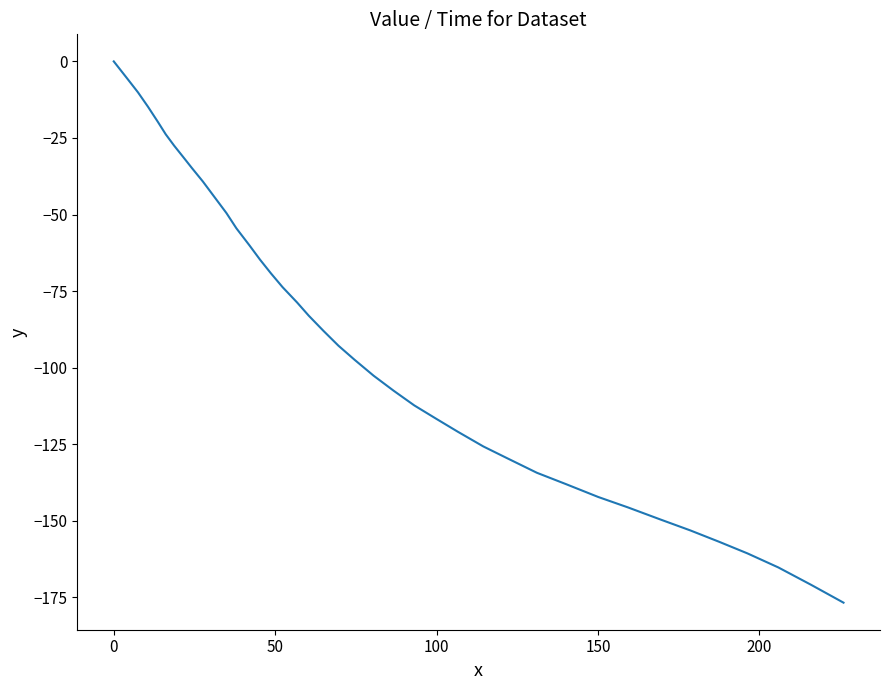

What is the minimum value shown in the chart?

-176.7